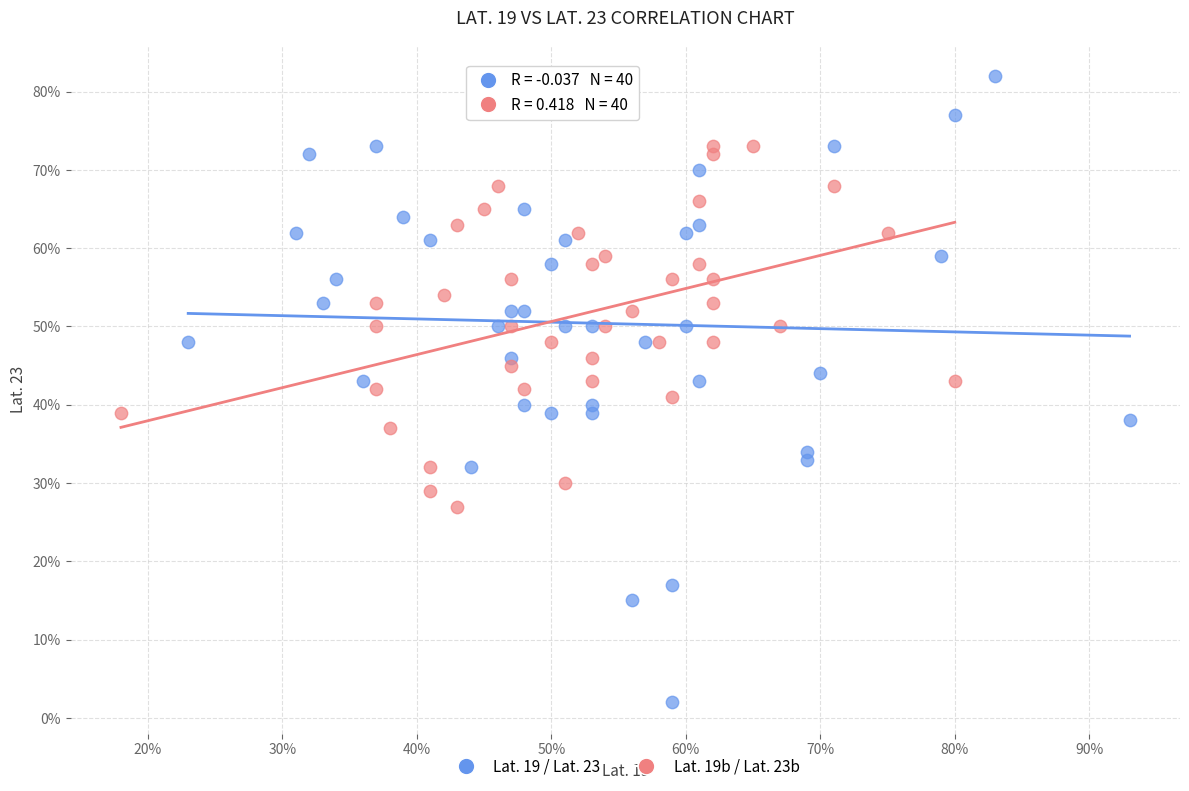

Which series reaches the minimum Y coordinate?

Lat. 19 / Lat. 23